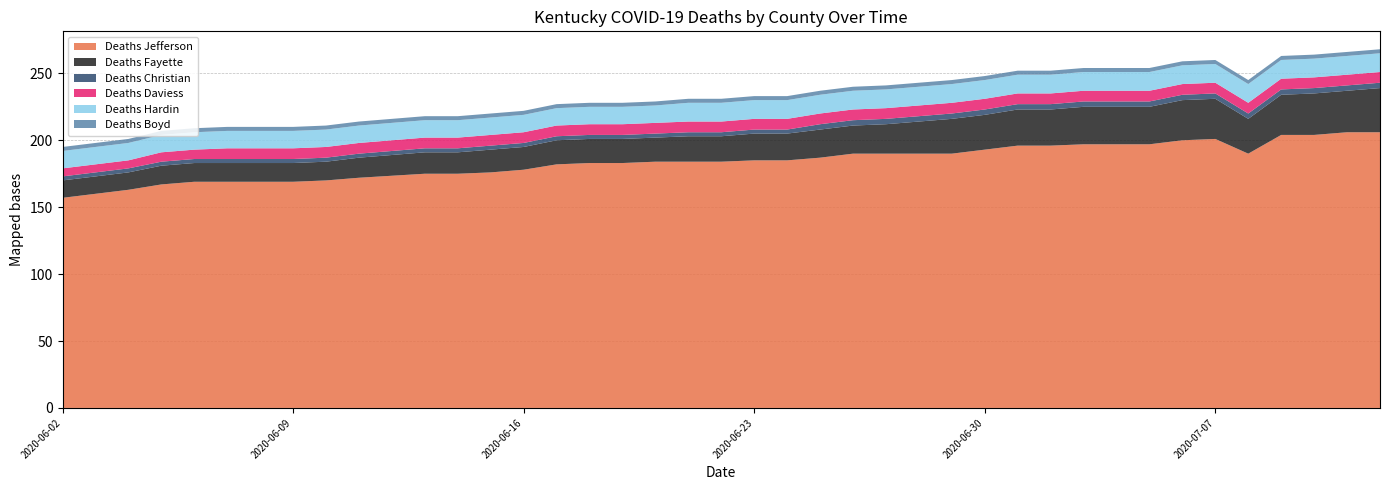

Is the value of Deaths Christian at 2020-06-30 greater than the value of Deaths Daviess at 2020-07-03?

No